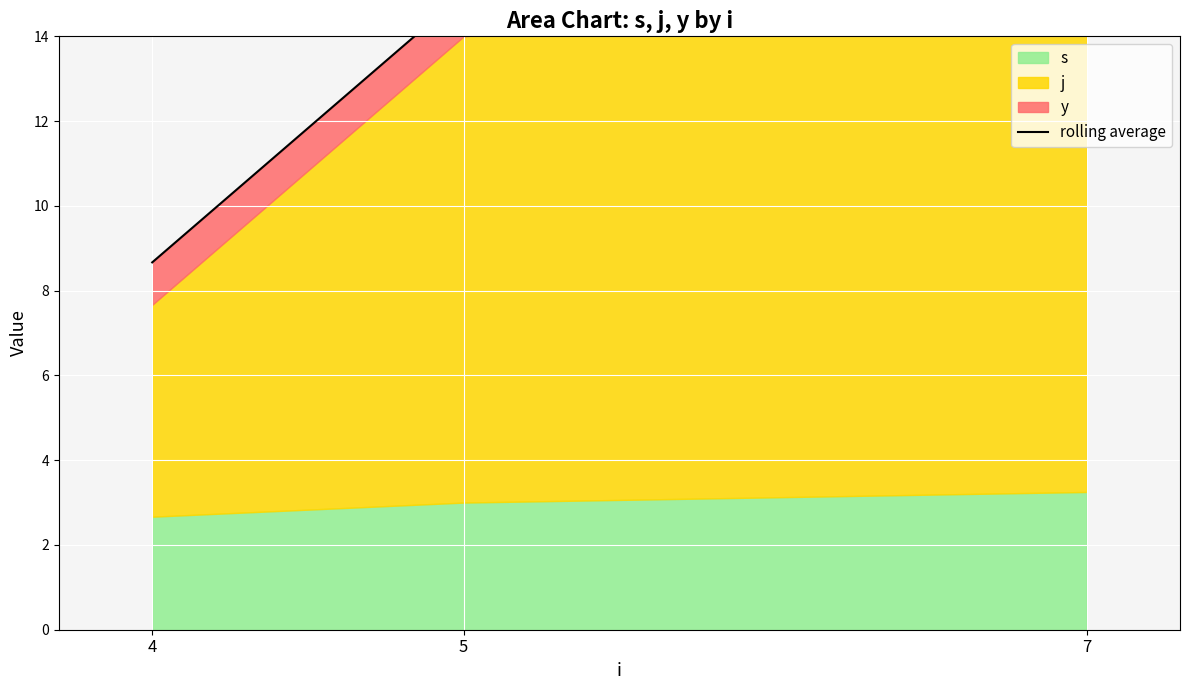

Reading left to right, list all the values displayed in this chart.

8.7	15.0	16.2